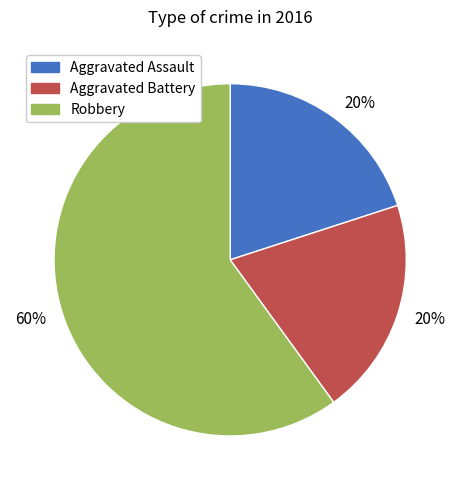

Which category accounts for the majority?

Robbery